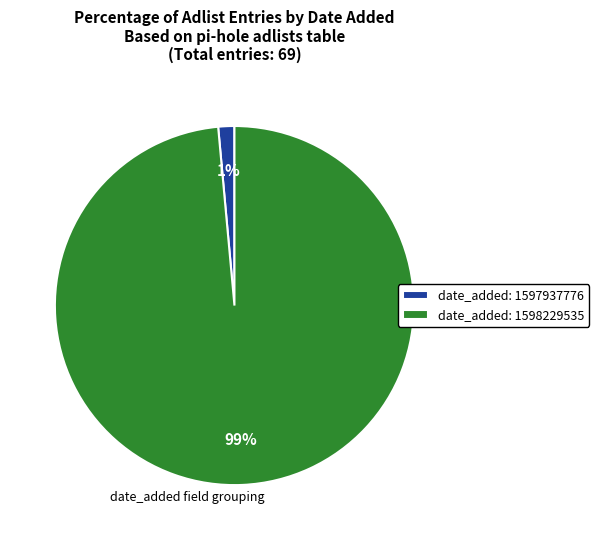

Which slice is the smallest?

date_added: 1597937776